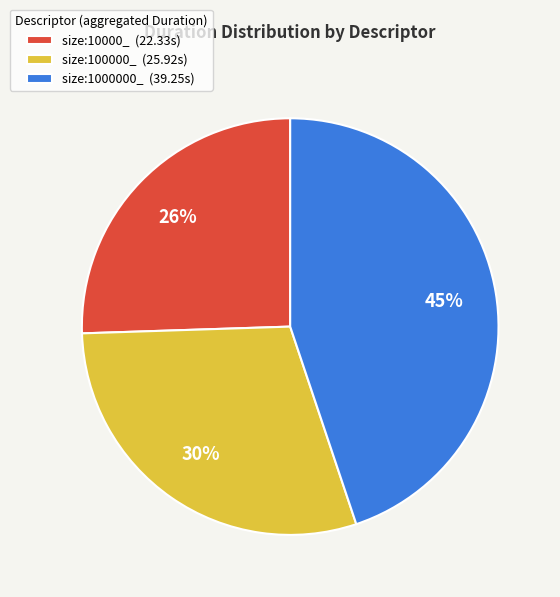

The size:10000_ (22.33s) slice represents 15% of the pie. True or false?

False